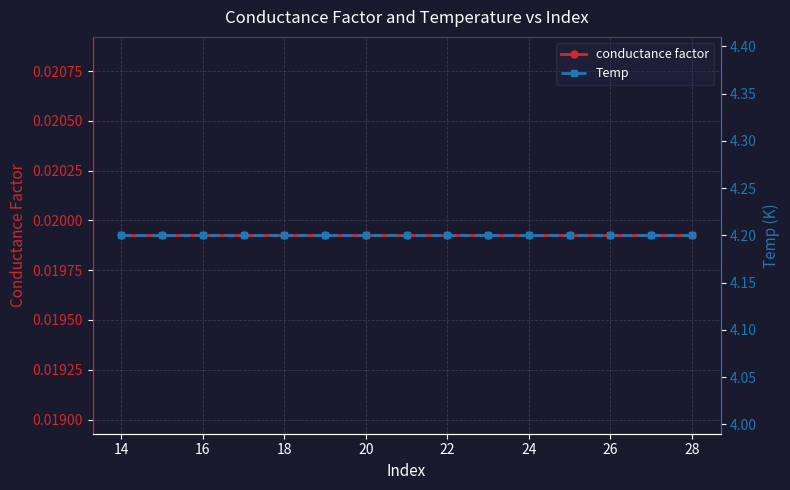

What is the greatest value displayed?

4.2